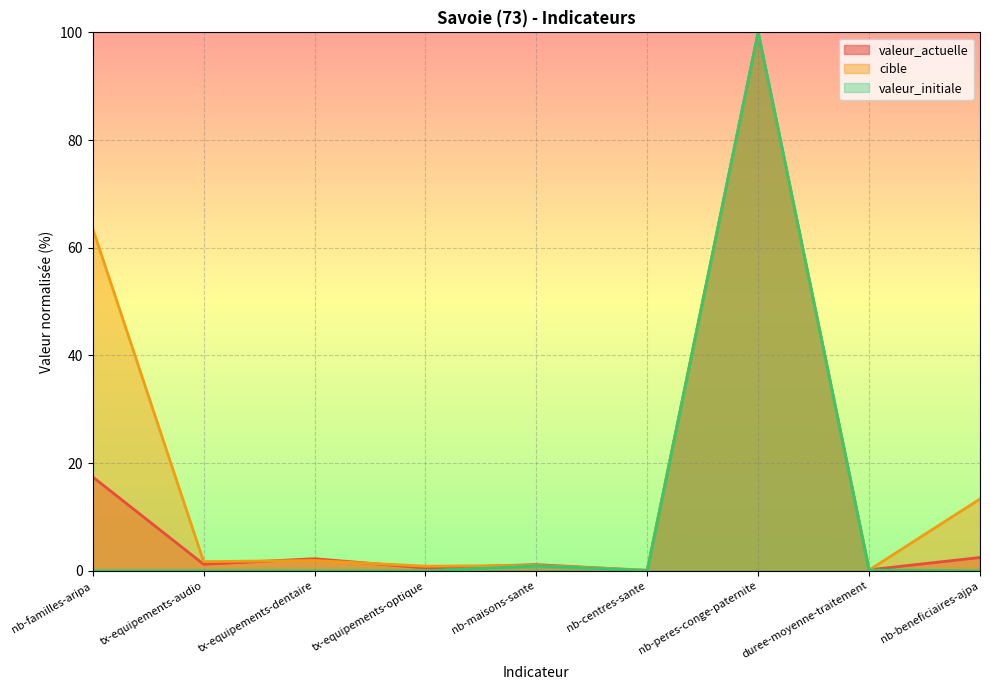

Which has a higher value, nb-peres-conge-paternite or tx-equipements-audio?

nb-peres-conge-paternite